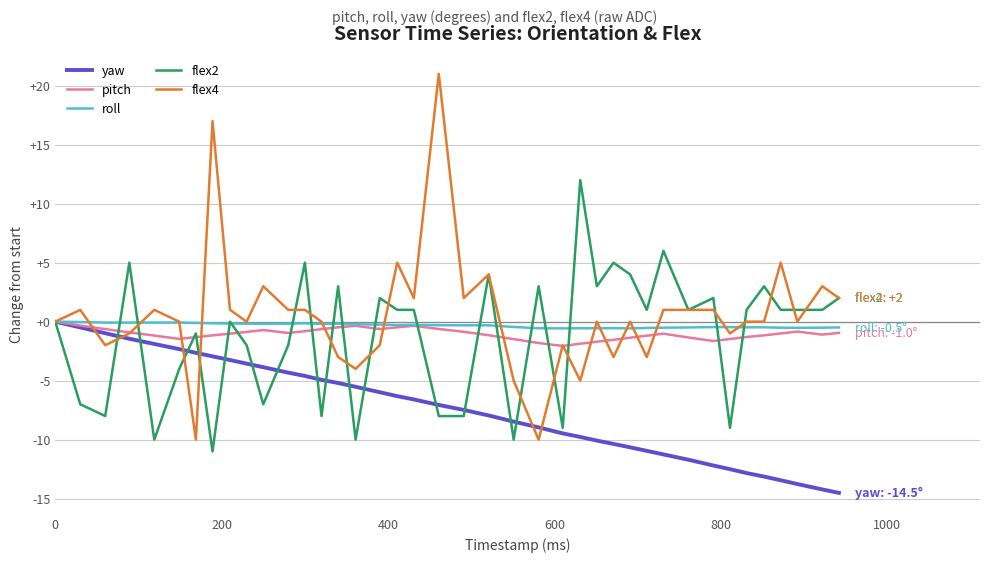

What are all the series names shown in the legend?

yaw, pitch, roll, flex2, flex4